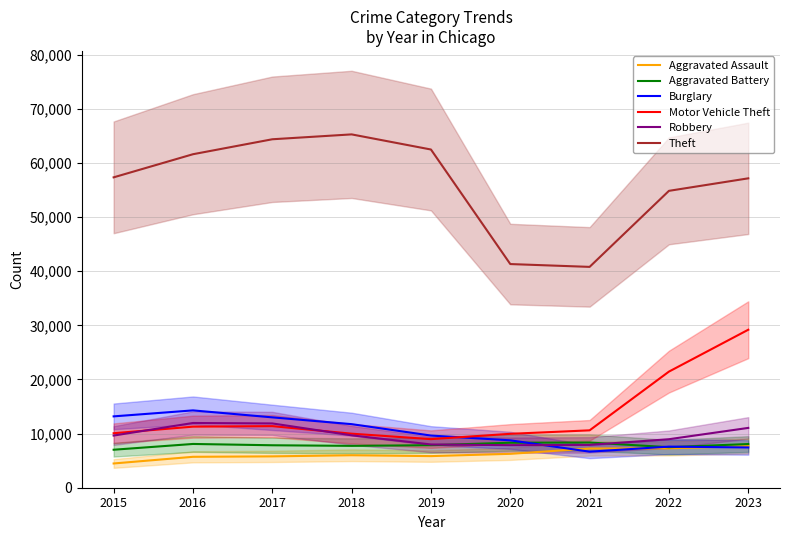

How many distinct data groups are displayed?

6